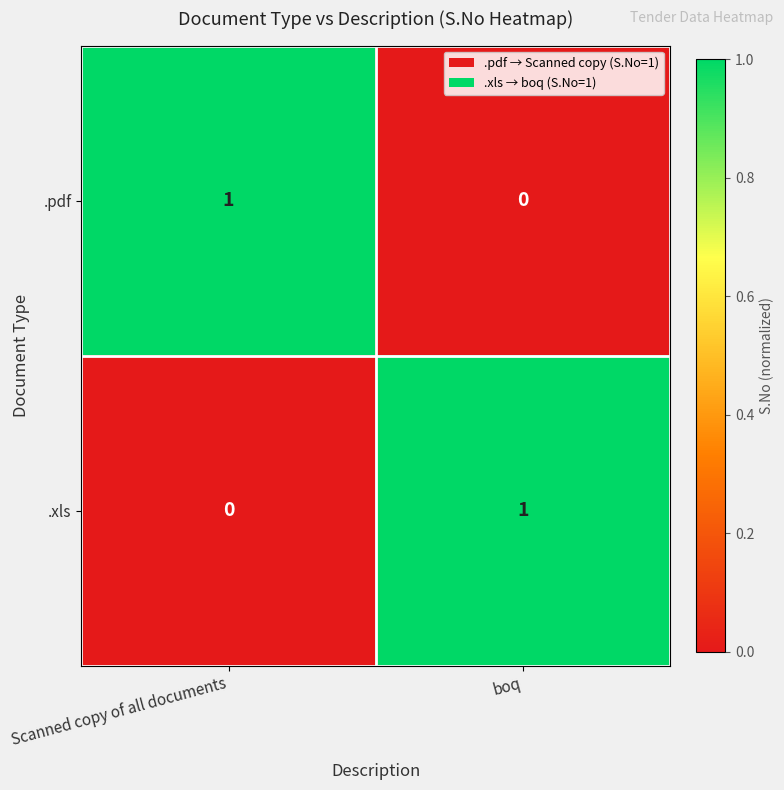

True or false: .pdf has a value of 1 at Scanned copy of all documents.

True